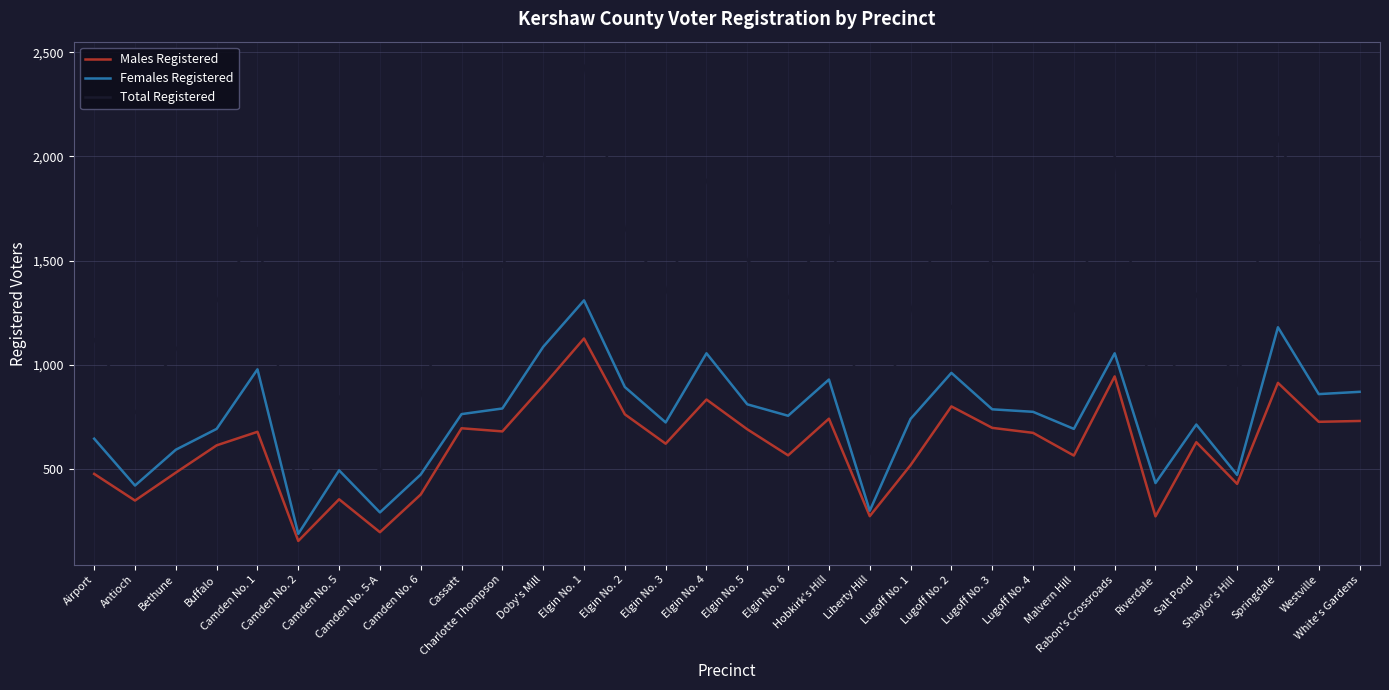

Which series has the largest total across all categories?

Total Registered